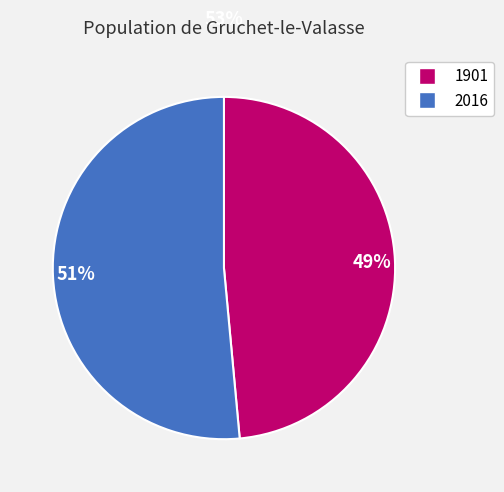

Is there a majority slice in this chart?

Yes